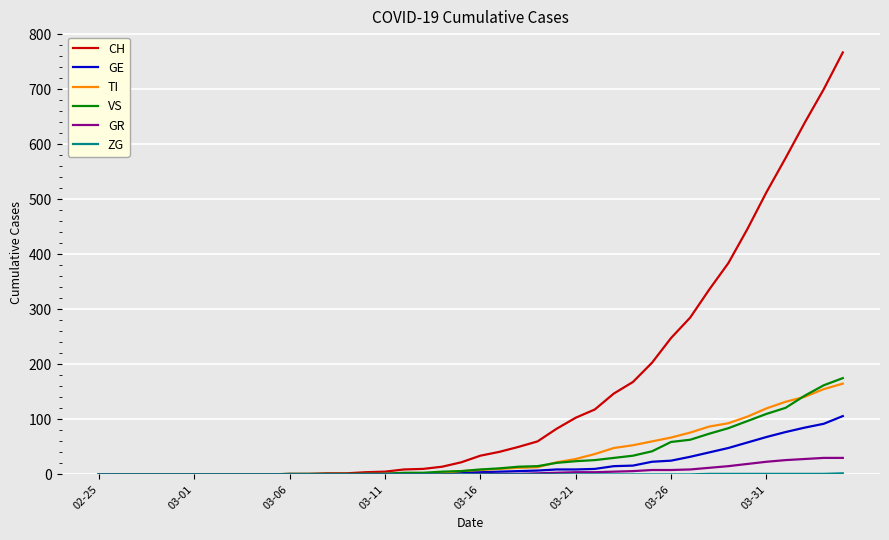

Which series has the largest range (max minus min)?

CH